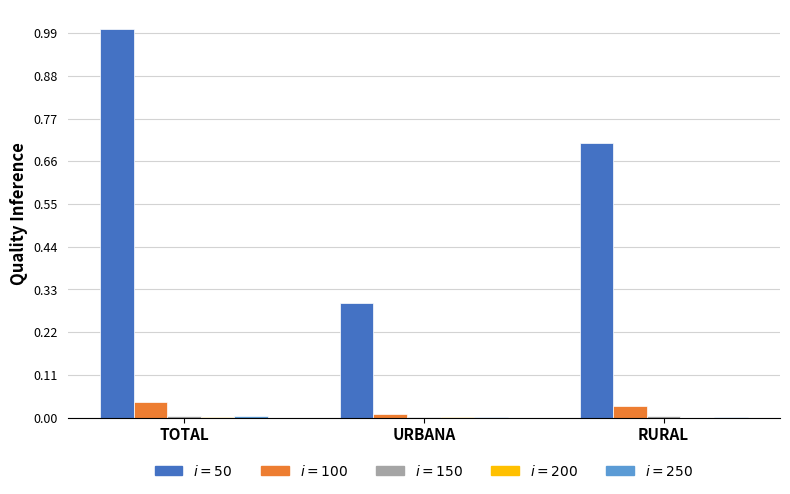

At which category is the sum across all series the highest?

TOTAL